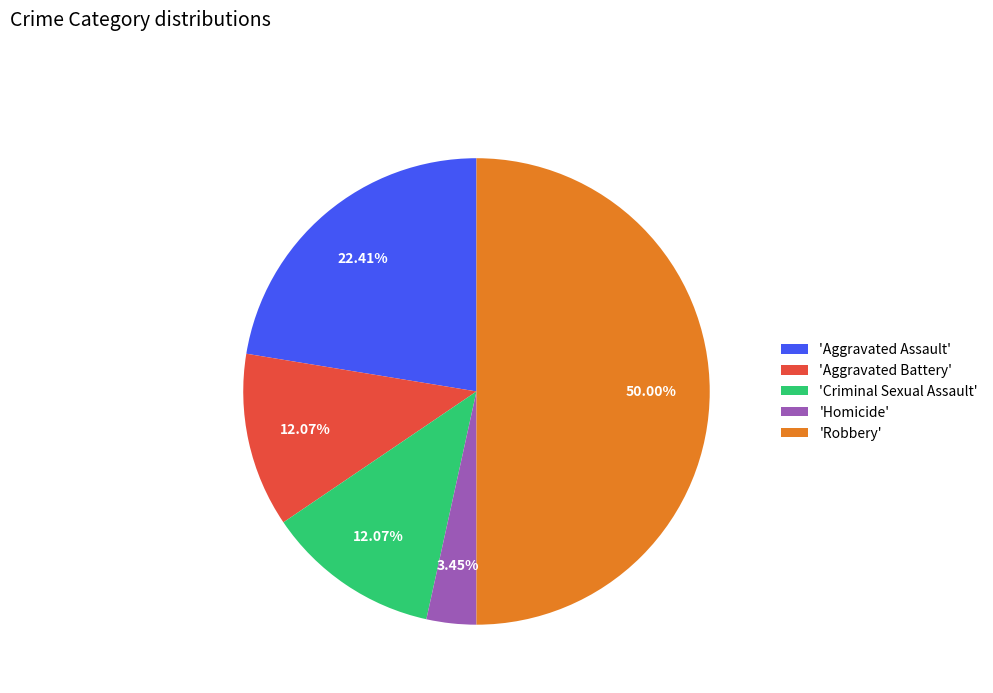

Which has a higher value, 'Homicide' or 'Aggravated Assault'?

'Aggravated Assault'